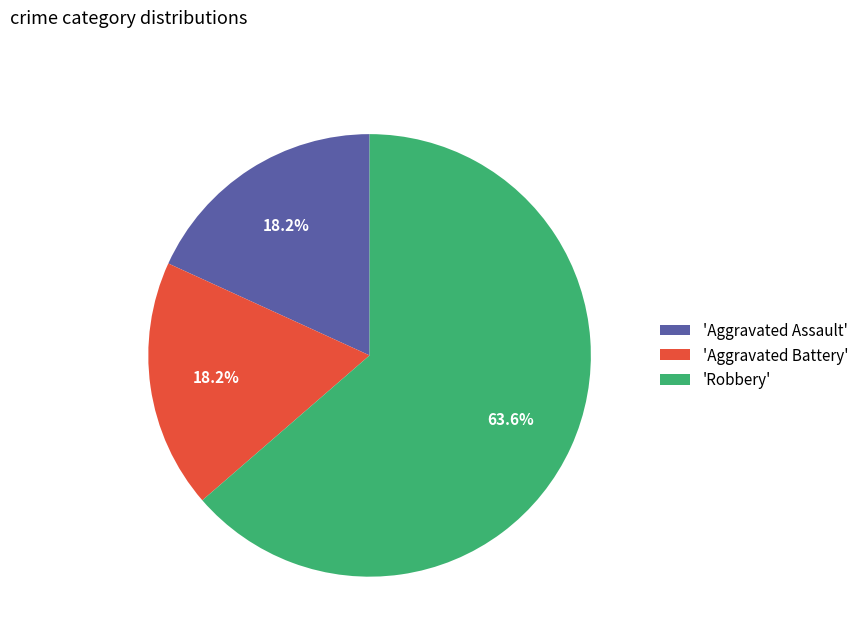

What is the ratio of the value at 'Aggravated Assault' to the value at 'Robbery'?

0.3